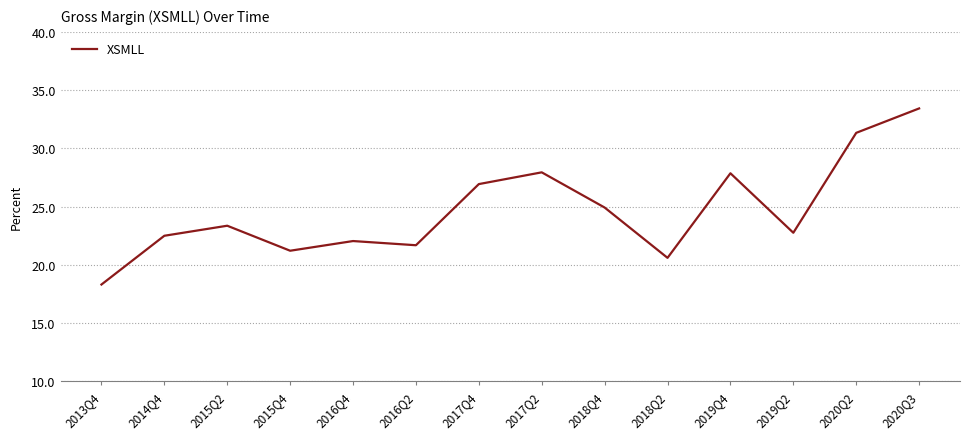

Is it true that the value at 2019Q2 is 30.1?

False